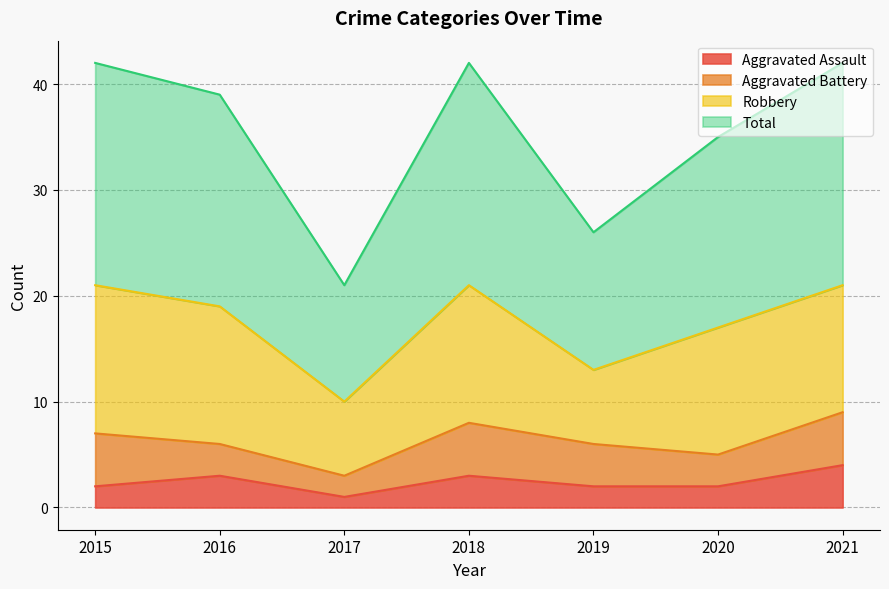

The Aggravated Assault series shows 2 at 2015. True or false?

True